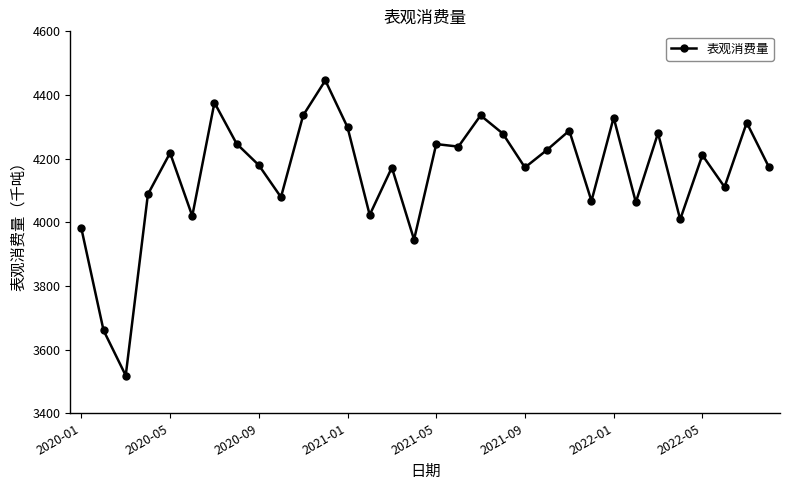

What is the value of the 22nd point from the left?

4227.7